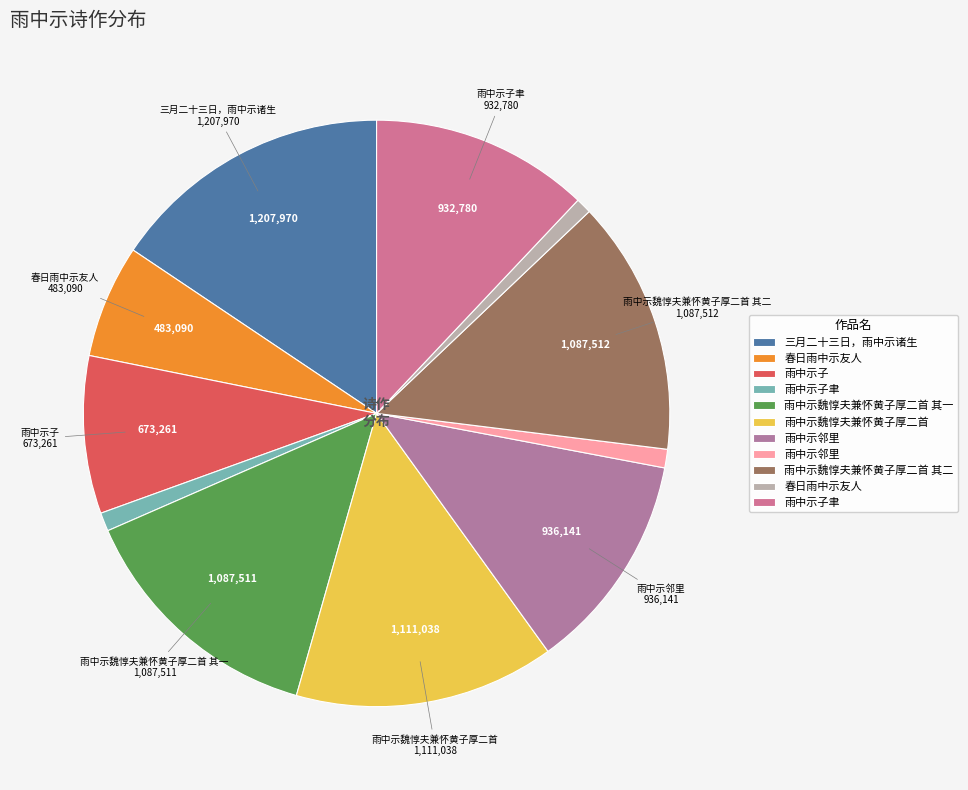

Count the number of slices in the pie.

11